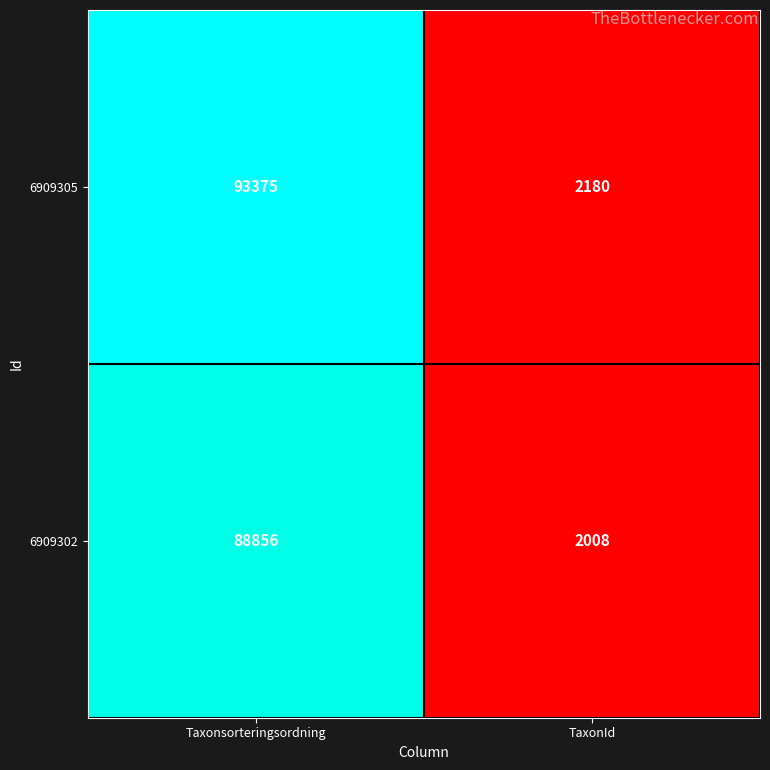

What is the sum of all 6909302 values?

90864